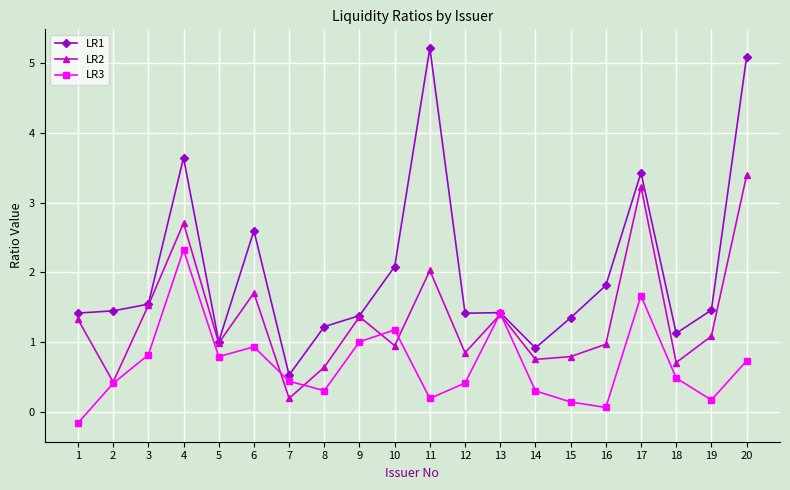

Which series has the widest spread of values?

LR1